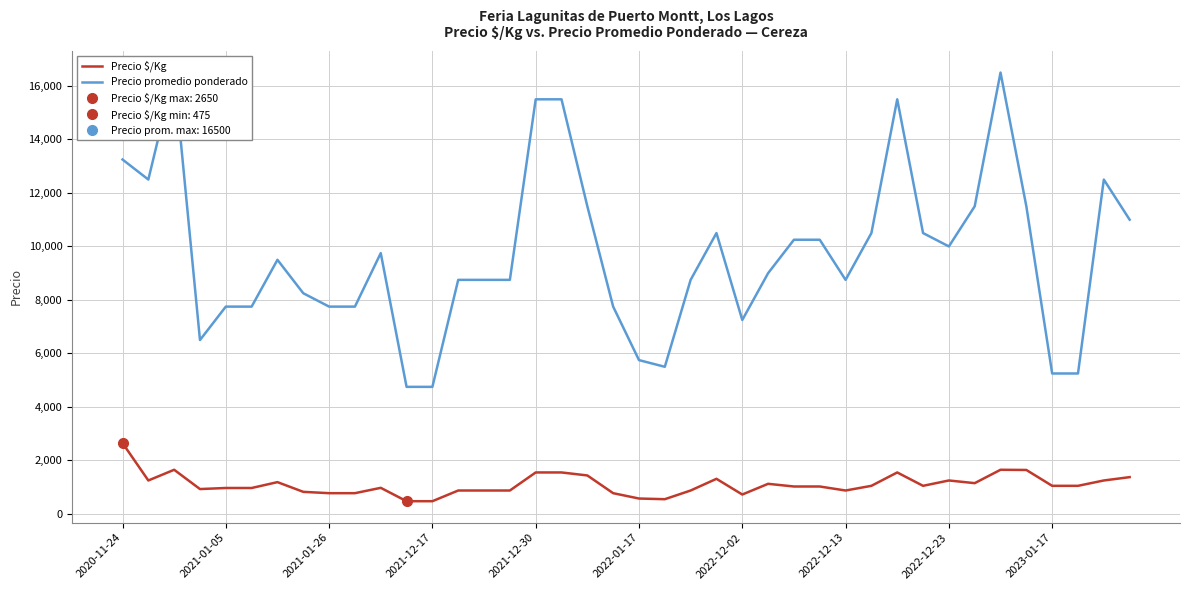

How many data points in Precio $/Kg are less than 1050?

20